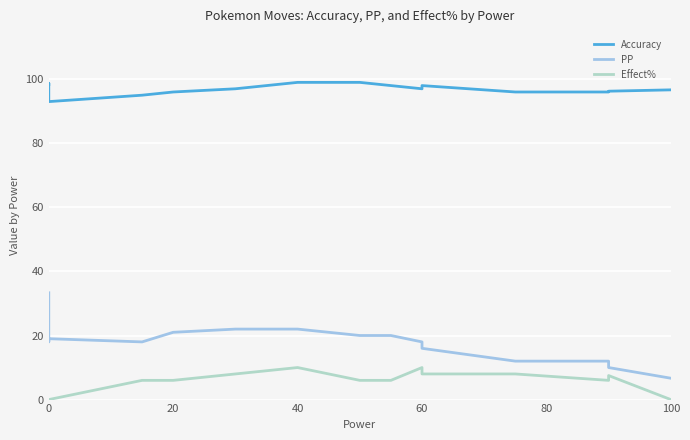

The value of Accuracy at 60 is 58.6. True or false?

False